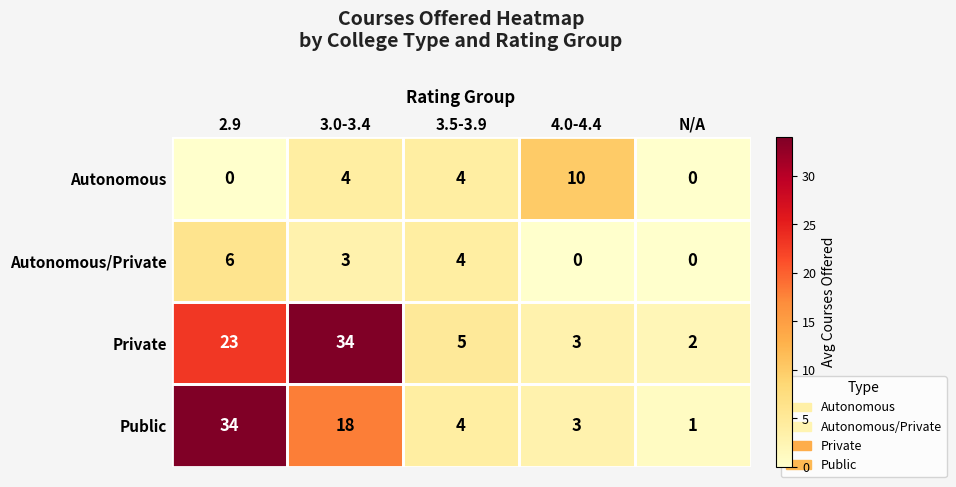

What is the average value of the Autonomous series?

4